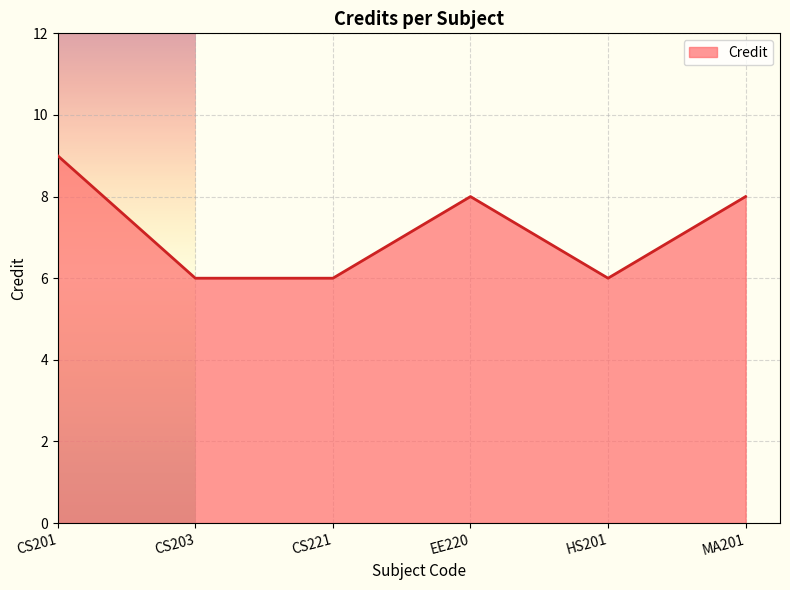

Which category has the highest value across all series?

CS201